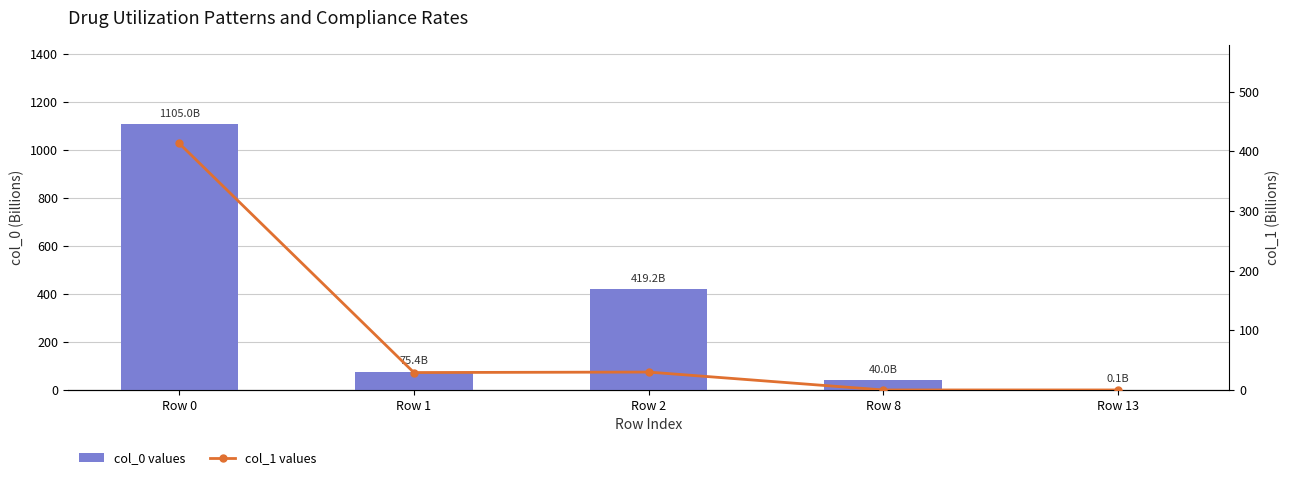

What is the highest value of the col_0 values series?

1105.0